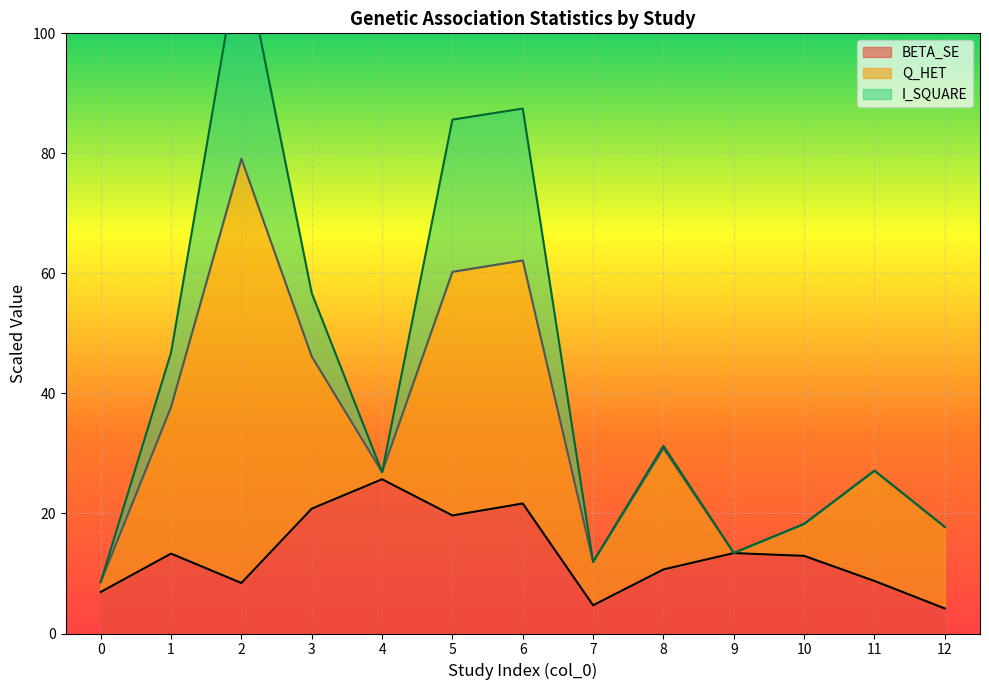

What is the average value of the I_SQUARE series?

42.1